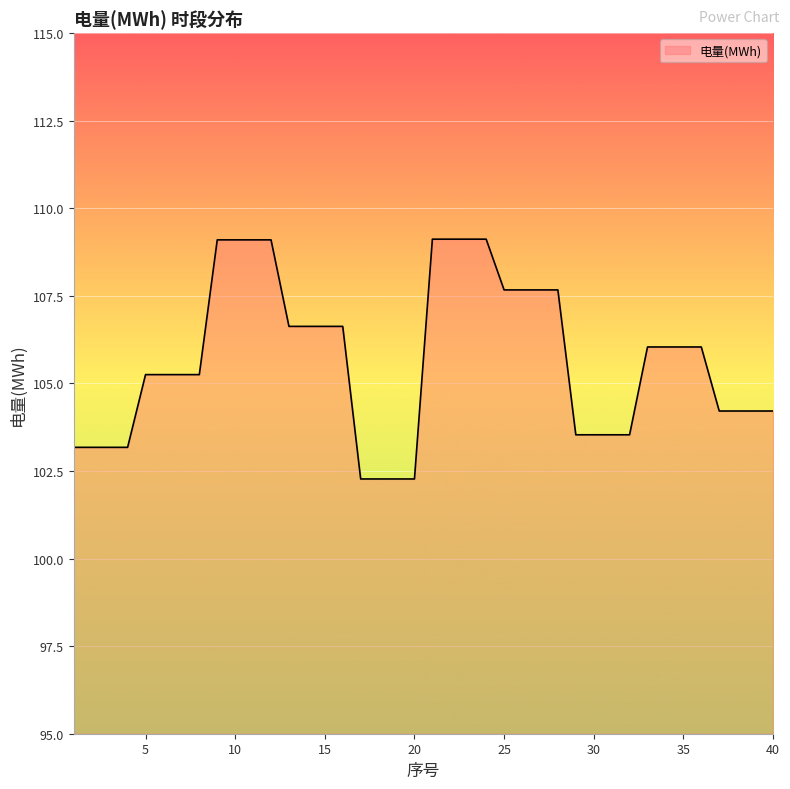

What is the difference between the maximum and minimum values?

6.8